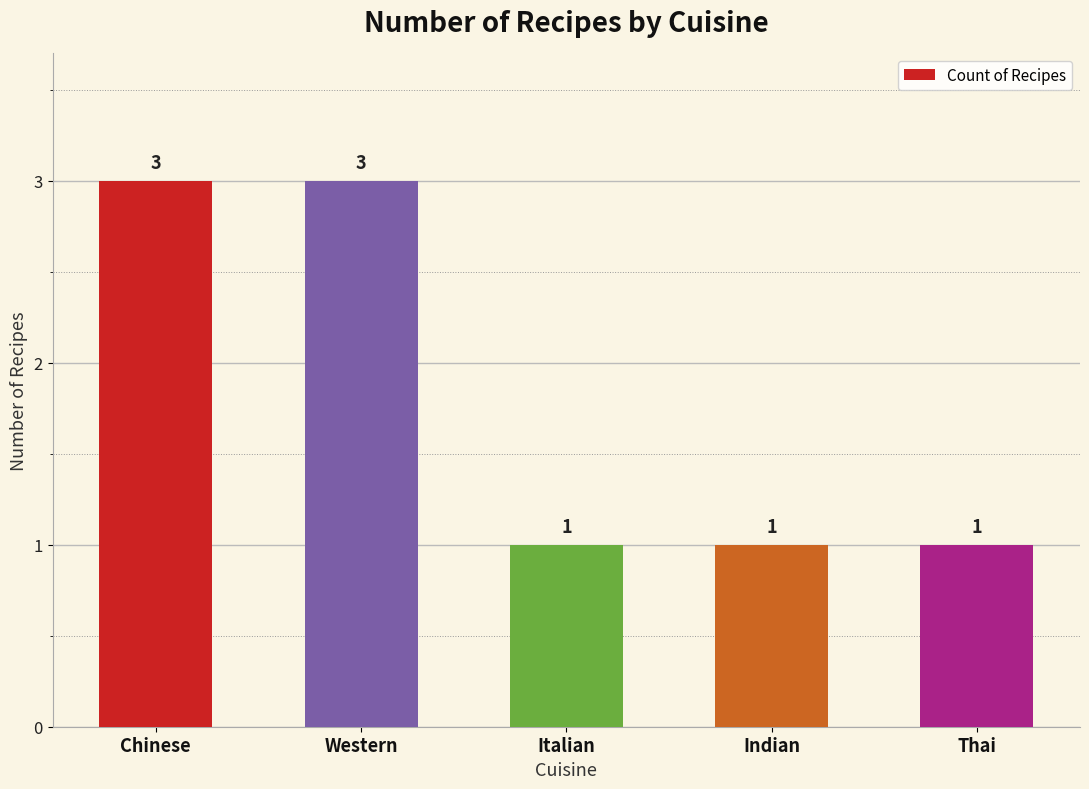

Reading left to right, extract all data points from this chart.

Chinese=3	Western=3	Italian=1	Indian=1	Thai=1